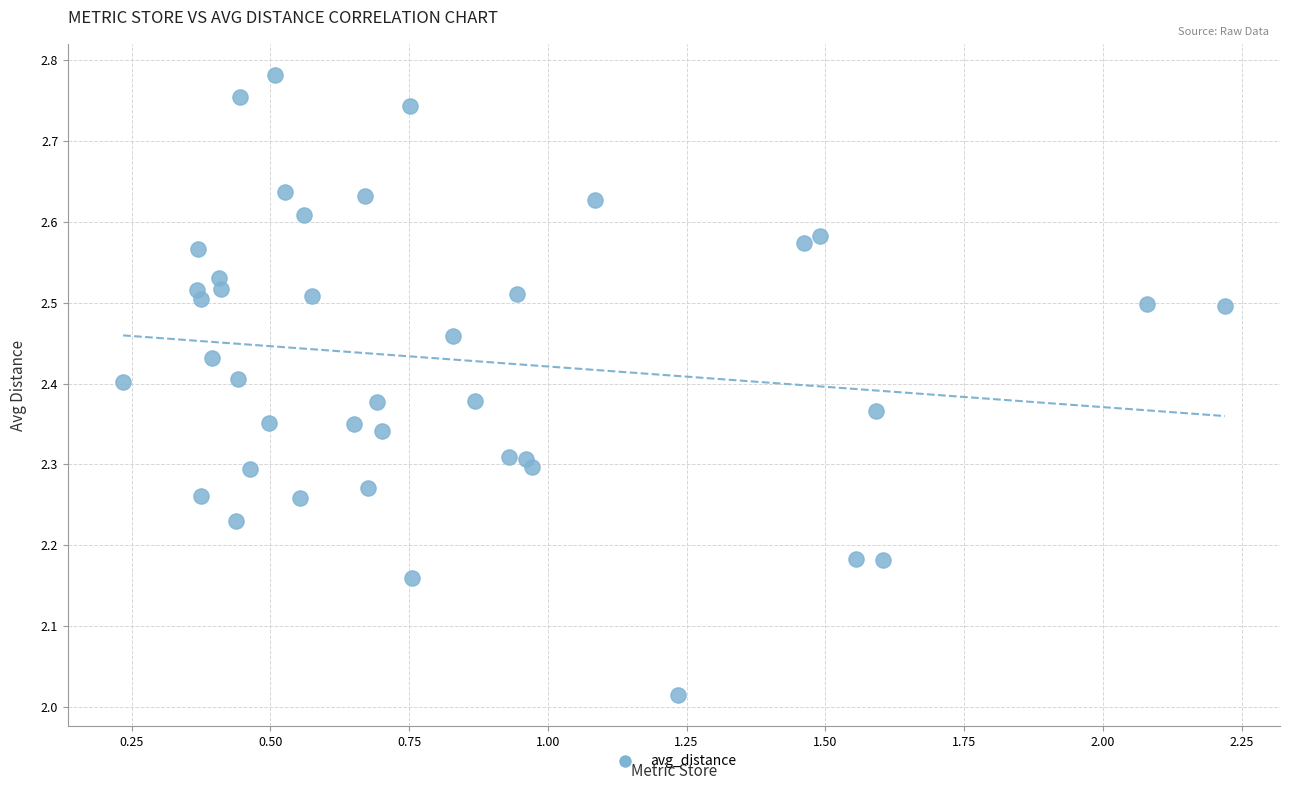

What is the range of Y values (max minus min)?

0.8